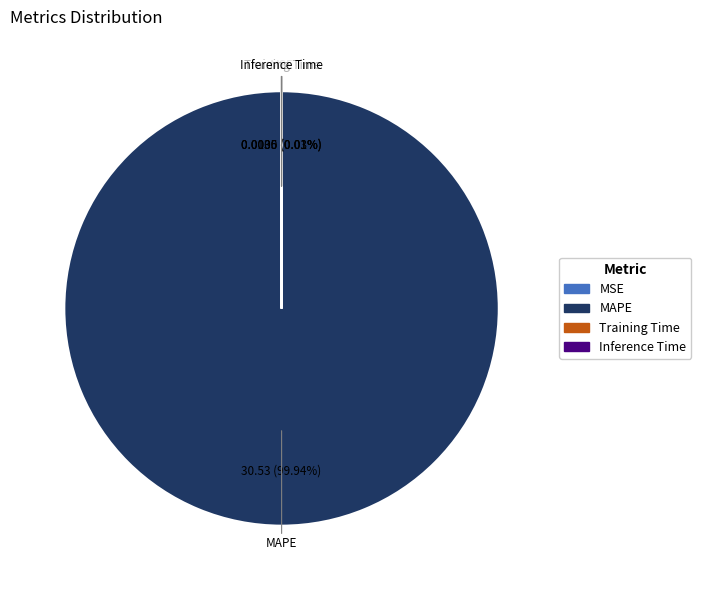

What is the largest slice in the pie chart?

MAPE